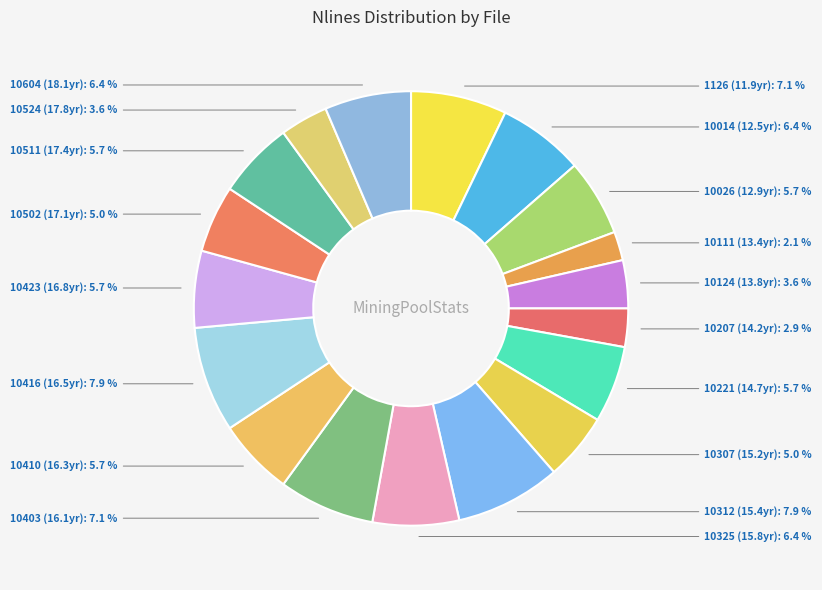

To the nearest percent, what is the average slice percentage?

6%